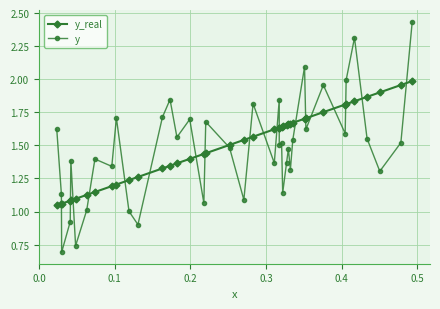

Rank the series by their maximum value, from highest to lowest.

y, y_real